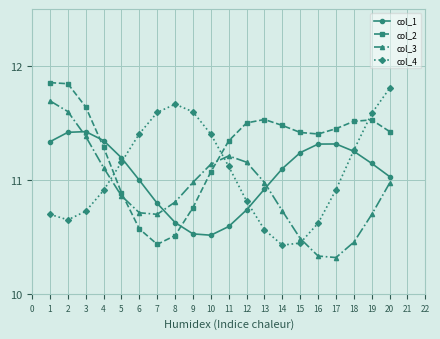

What is the difference between the maximum and minimum values in the col_2 series?

1.4